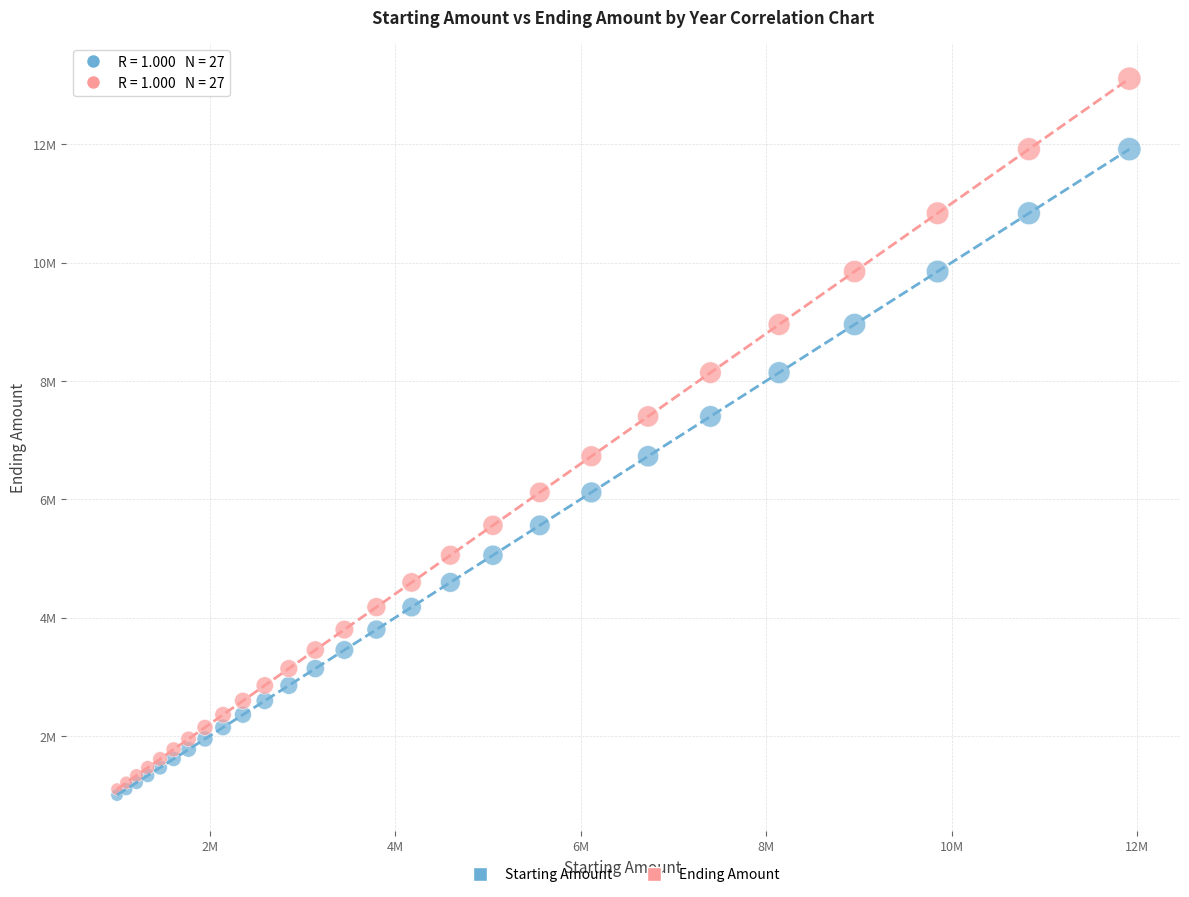

Which series contains the highest Y value?

Ending Amount